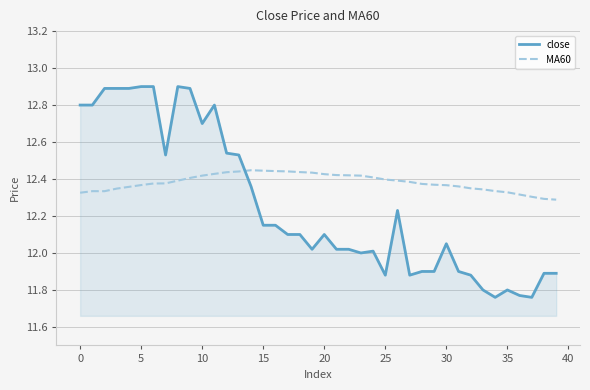

Which series has the largest range (max minus min)?

close